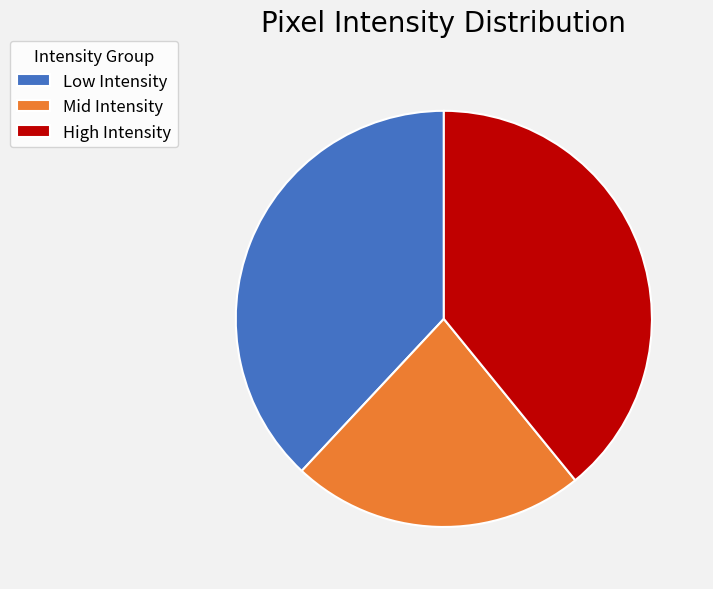

True or false: Low Intensity accounts for 47% of the total.

False